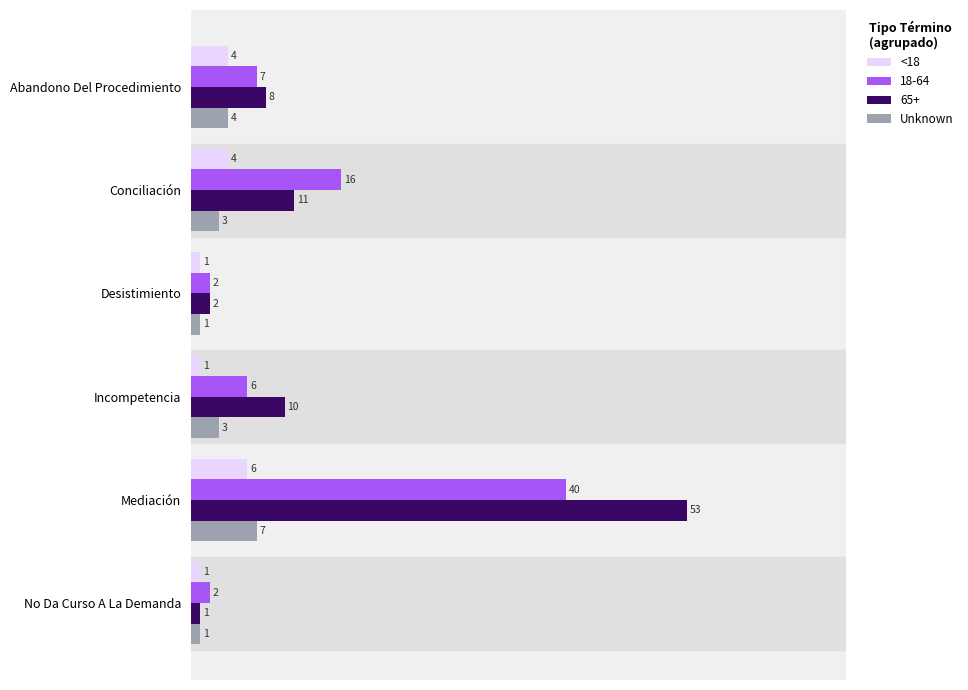

What is the minimum value shown in the chart?

1